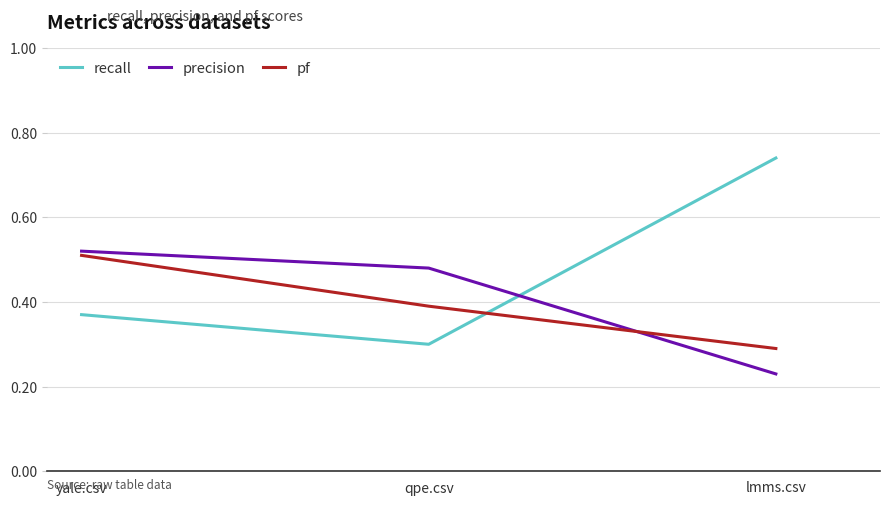

Reading left to right, list all the values displayed in this chart.

recall: lmms.csv=0.7	qpe.csv=0.3	yale.csv=0.4
precision: lmms.csv=0.2	qpe.csv=0.5	yale.csv=0.5
pf: lmms.csv=0.3	qpe.csv=0.4	yale.csv=0.5